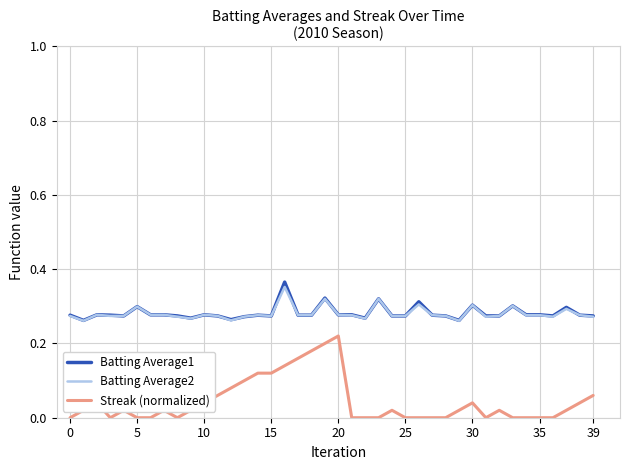

List the series in order of their peak value, highest first.

Batting Average1, Batting Average2, Streak (normalized)